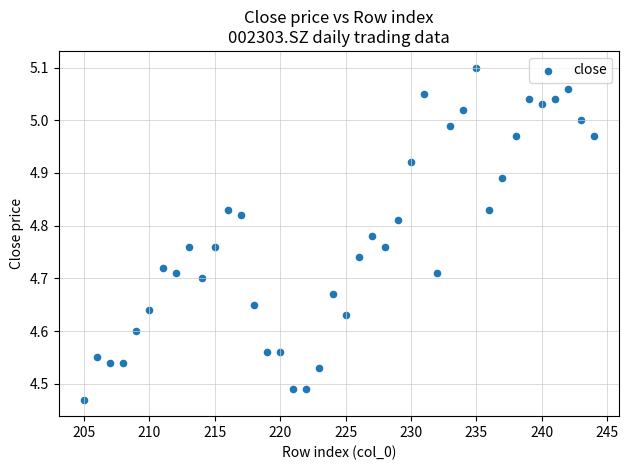

What is the range of X values (max minus min)?

39.0